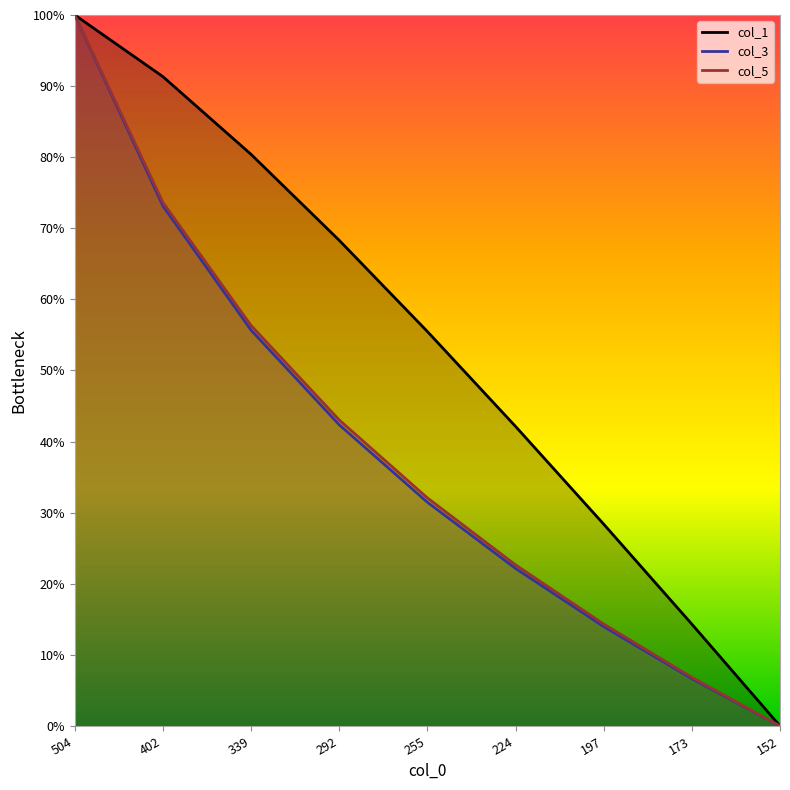

What is the sum of all col_3 values?

345.4